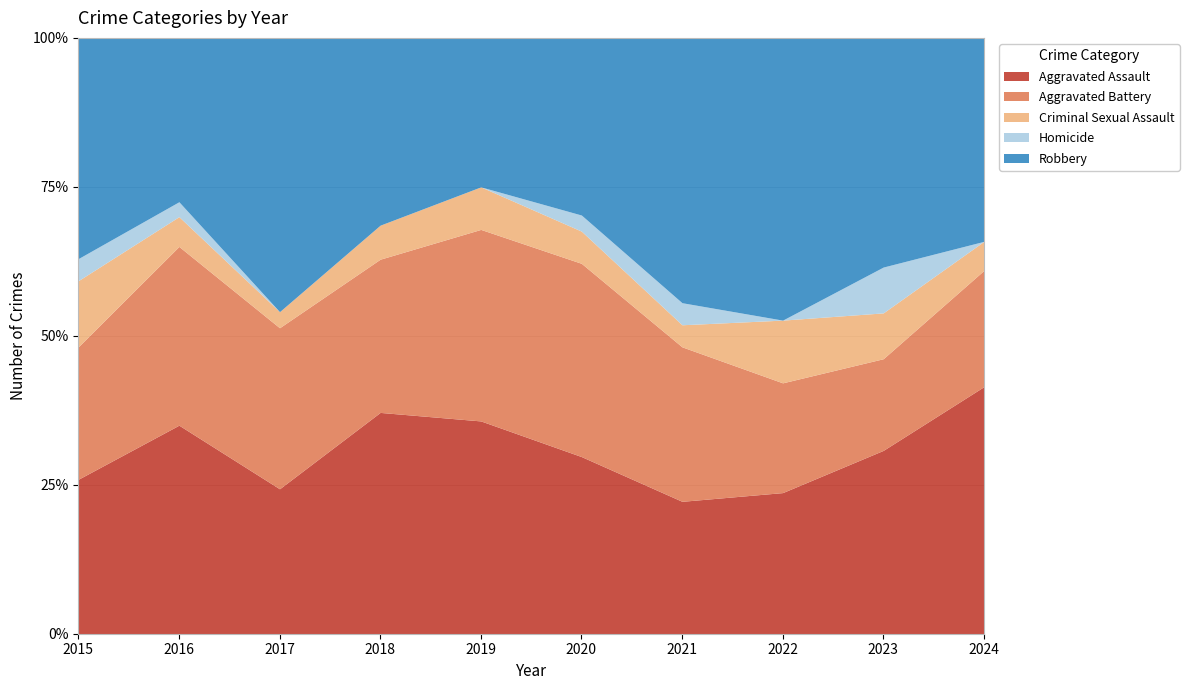

What is the sum of all Aggravated Battery values?

84